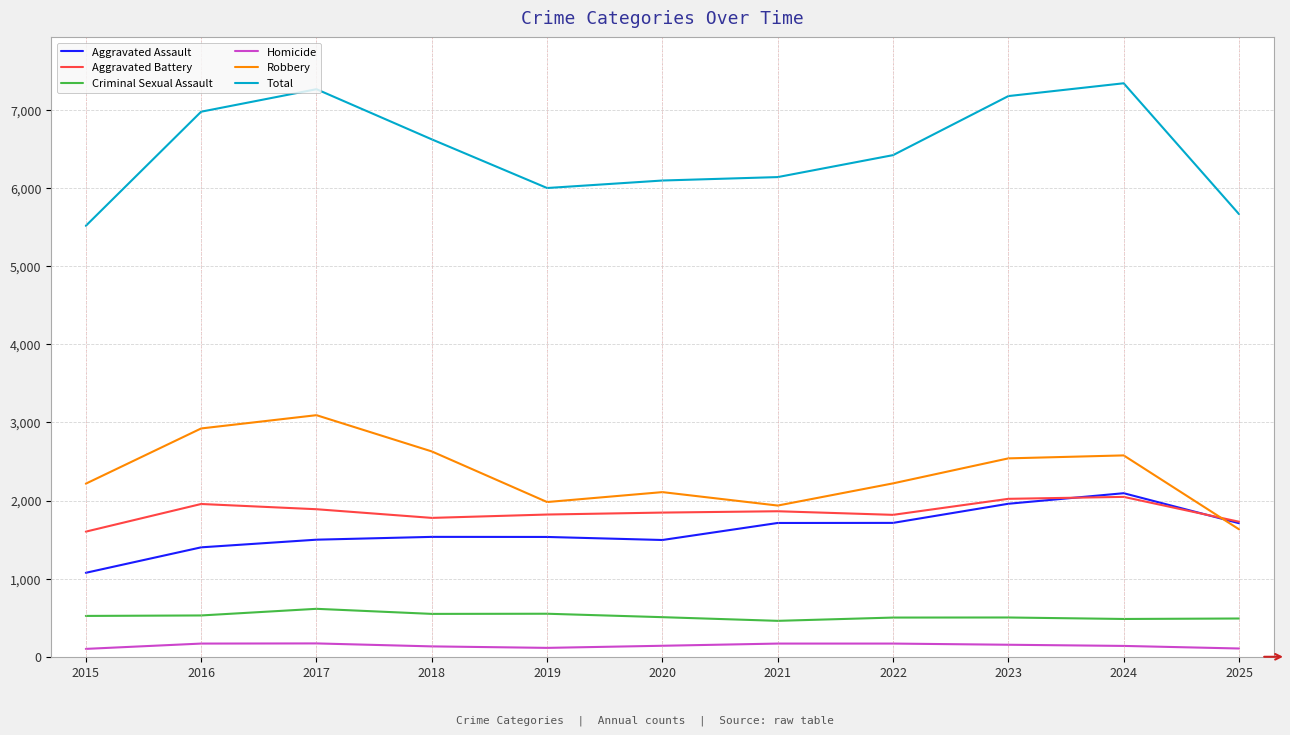

Is it true that Aggravated Battery equals 1821 at 2019?

True